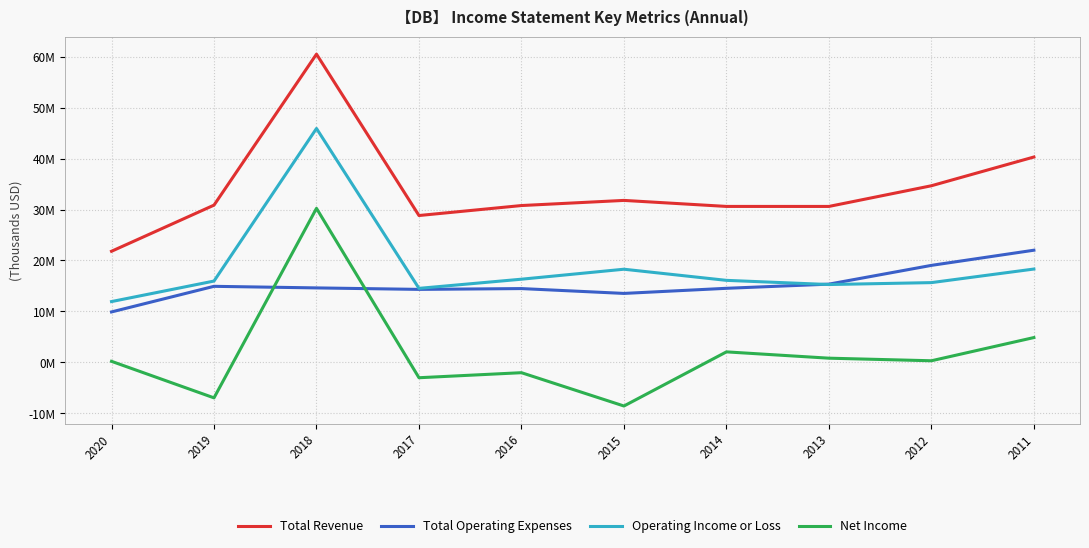

True or false: Total Operating Expenses and Operating Income or Loss cross at least once.

True